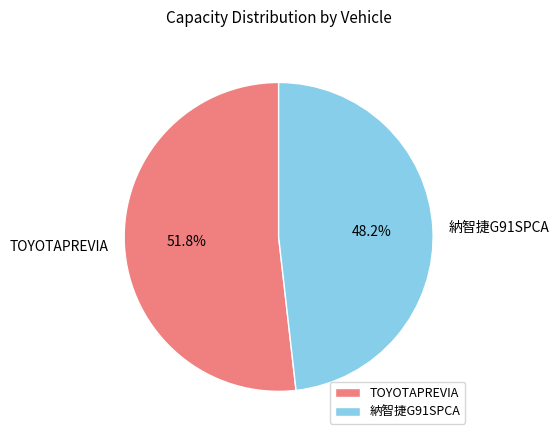

Between 納智捷G91SPCA and TOYOTAPREVIA, which is larger?

TOYOTAPREVIA